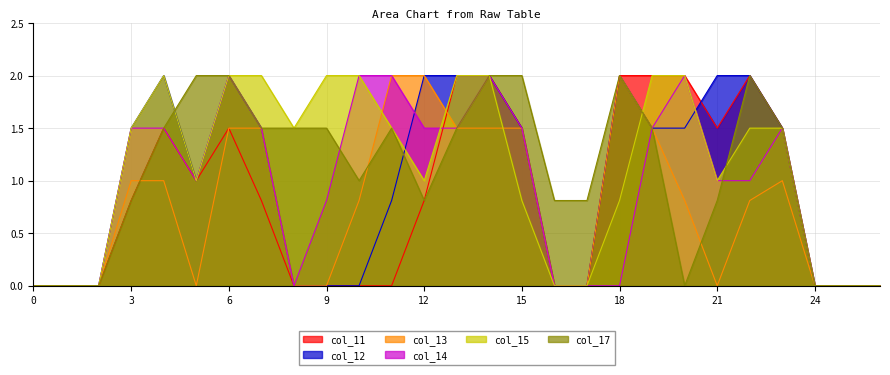

Is it true that col_13 equals 0.9 at 25?

False